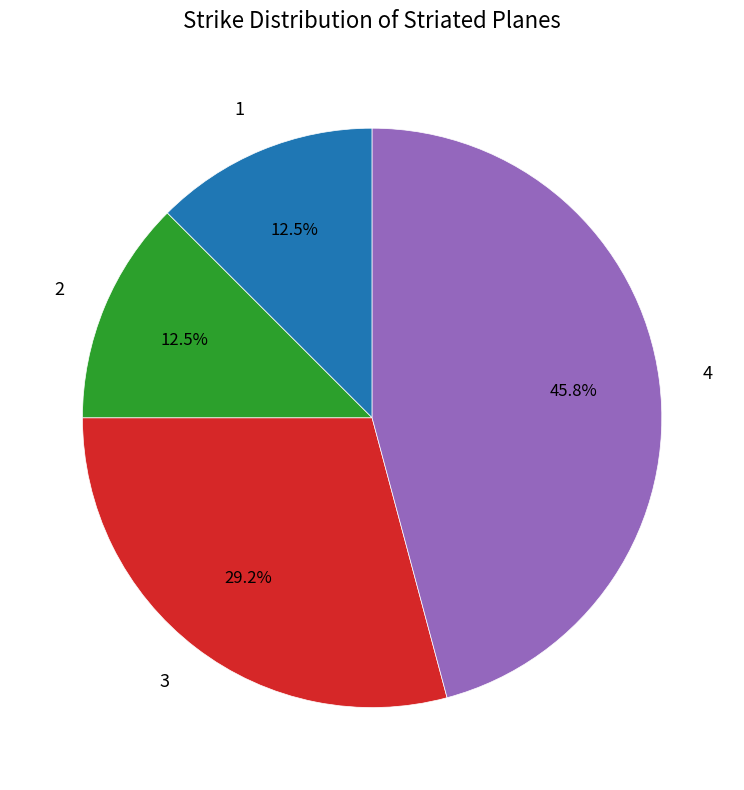

Count the number of slices in the pie.

4